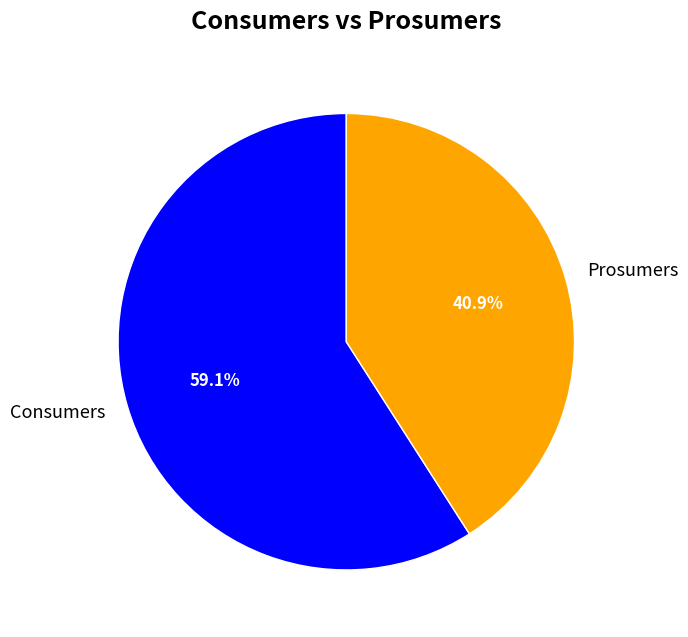

What portion of the pie excludes Consumers?

40.9%